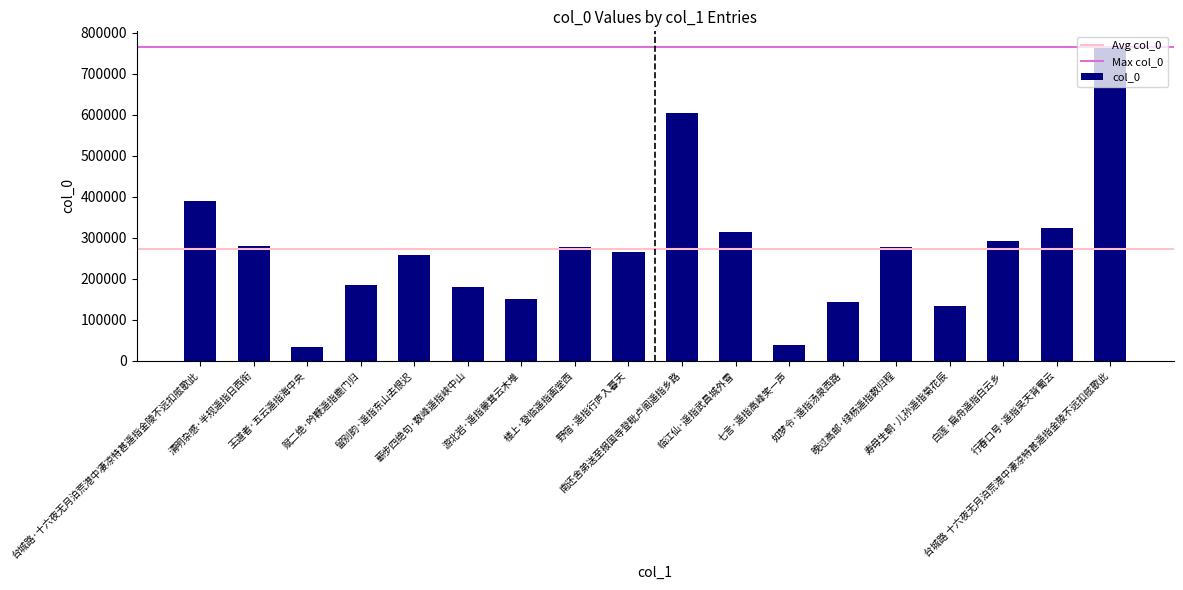

What is the maximum value shown in the chart?

764916